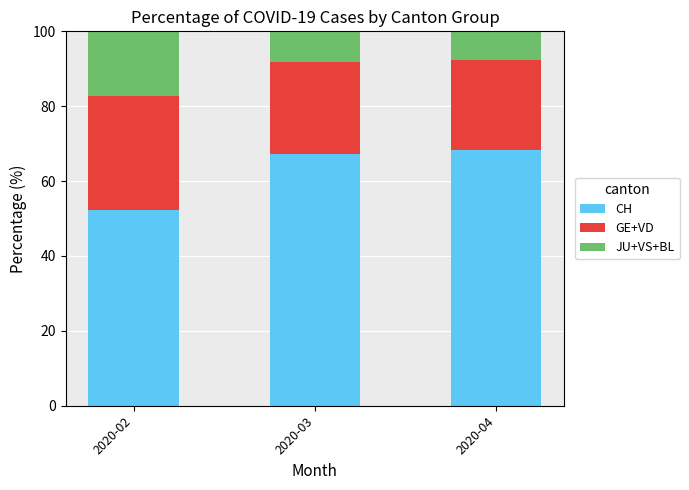

How many data points in CH are above 67?

2